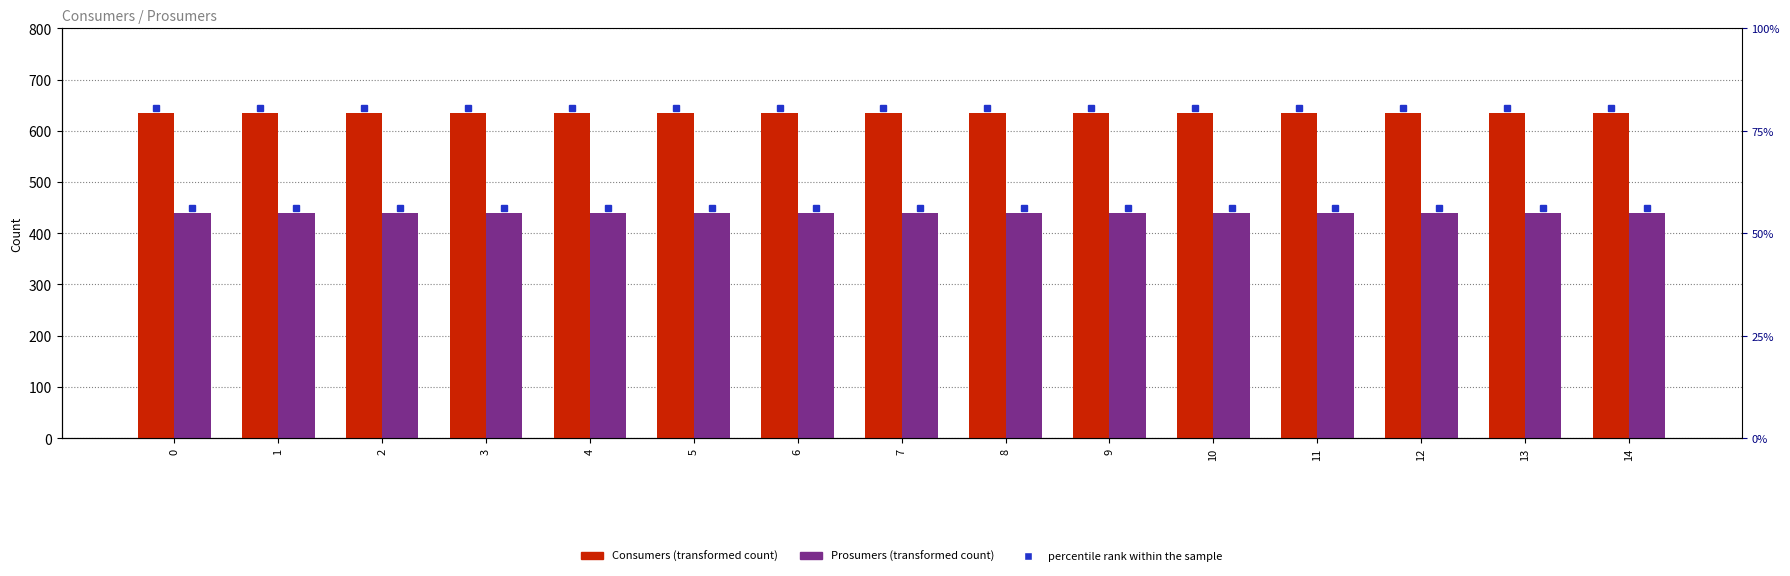

The Prosumers series shows 440 at 9. True or false?

True